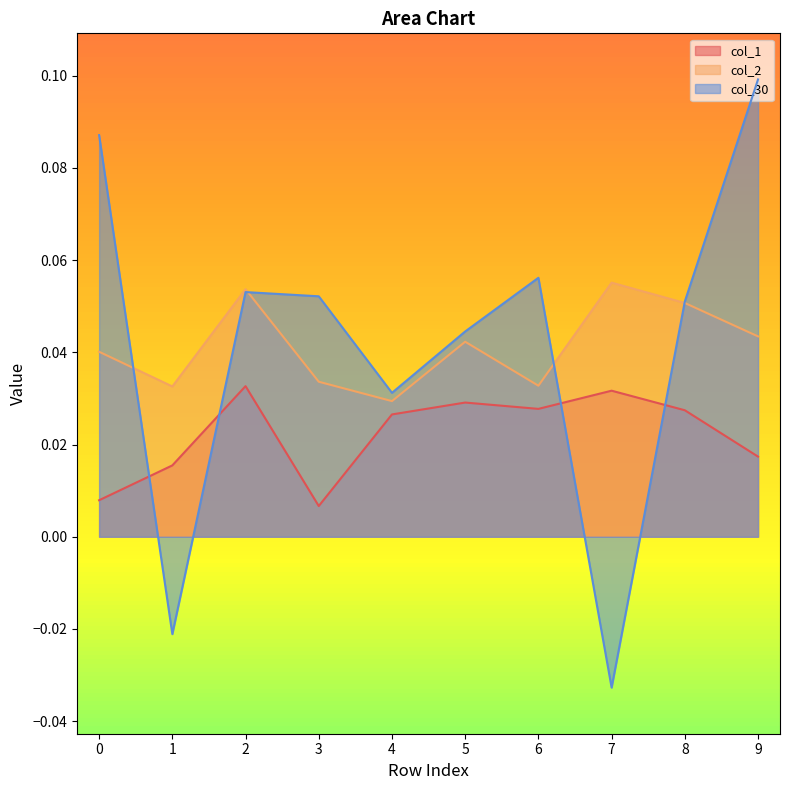

What is the sum of the col_2 values at 5 and 7?

0.1